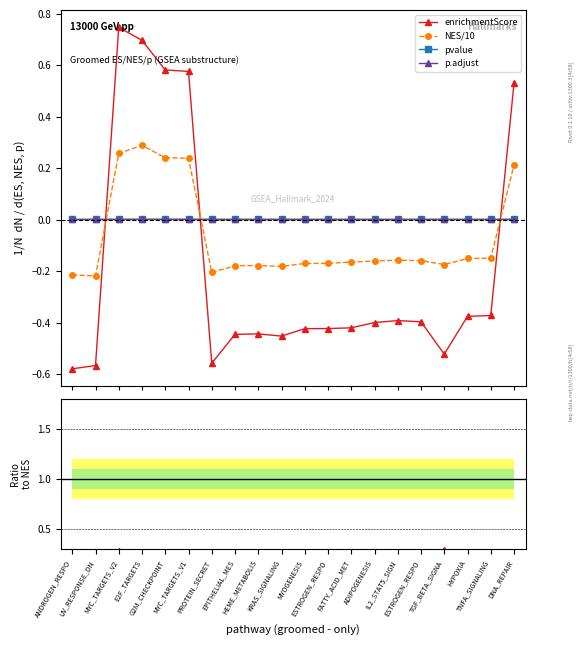

True or false: pvalue has more than 0 interior local peaks.

True